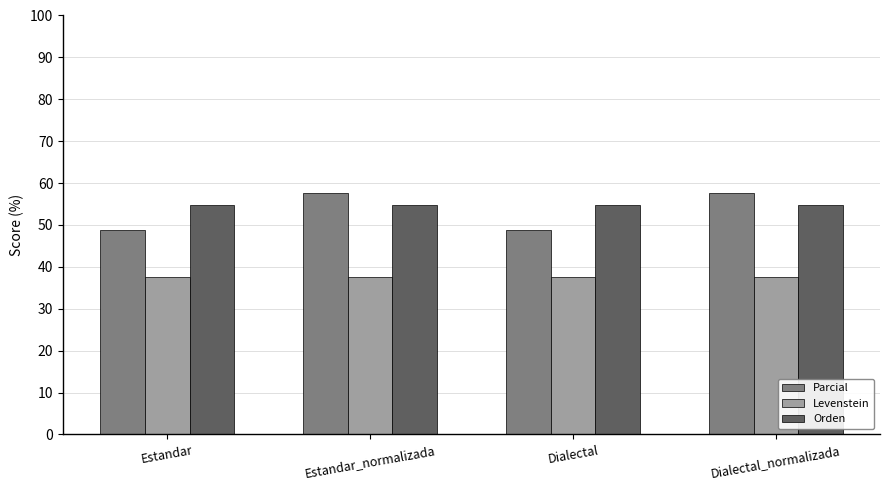

What is the smallest value displayed?

37.5